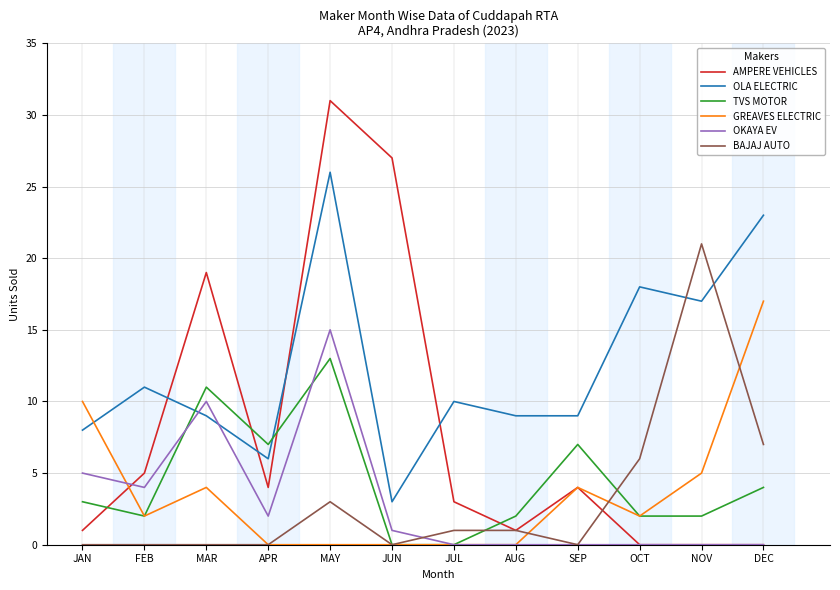

What is the minimum value for OLA ELECTRIC?

3